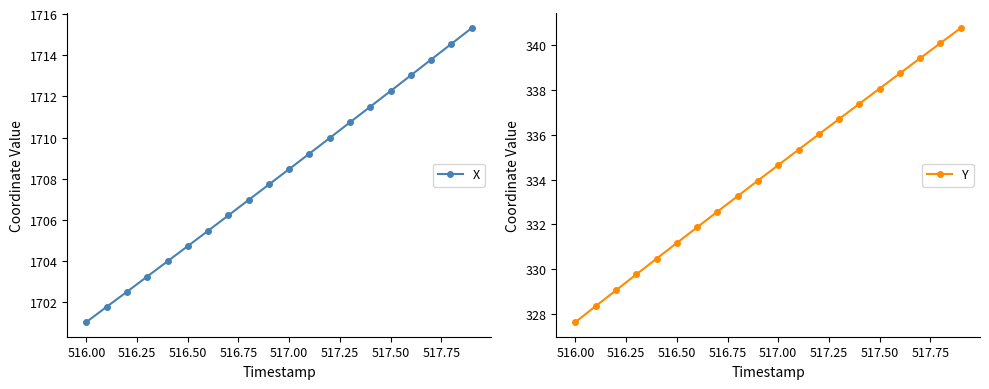

True or false: Y and X intersect in this chart.

False